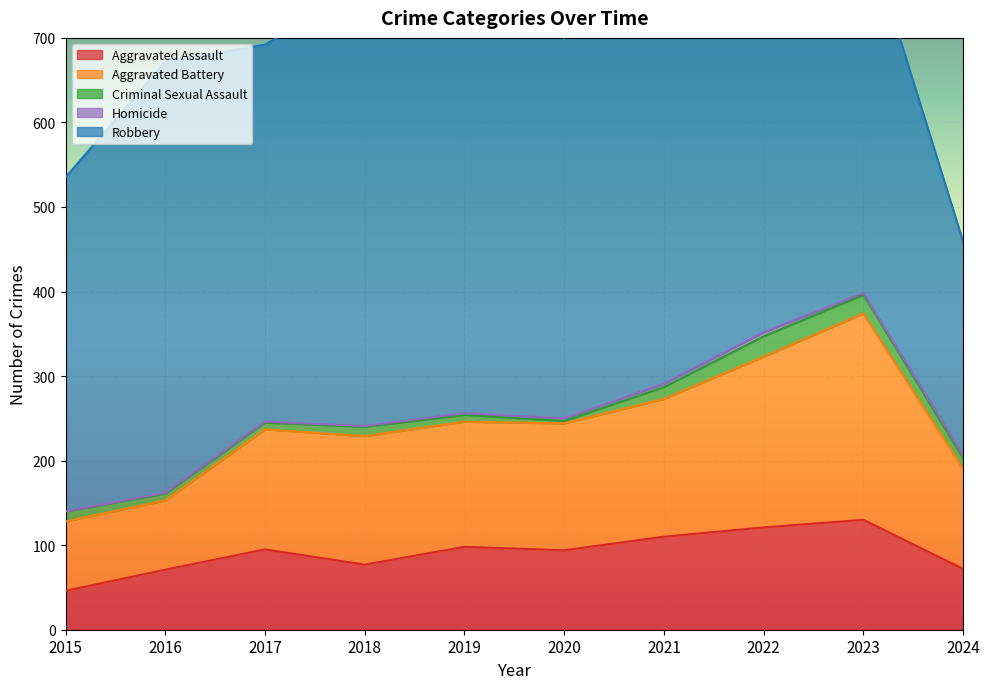

How many data points in Aggravated Battery are above 150?

4